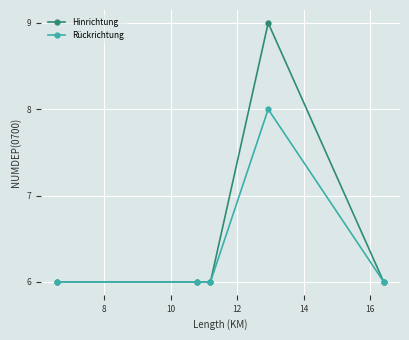

Which series has the largest range (max minus min)?

Hinrichtung